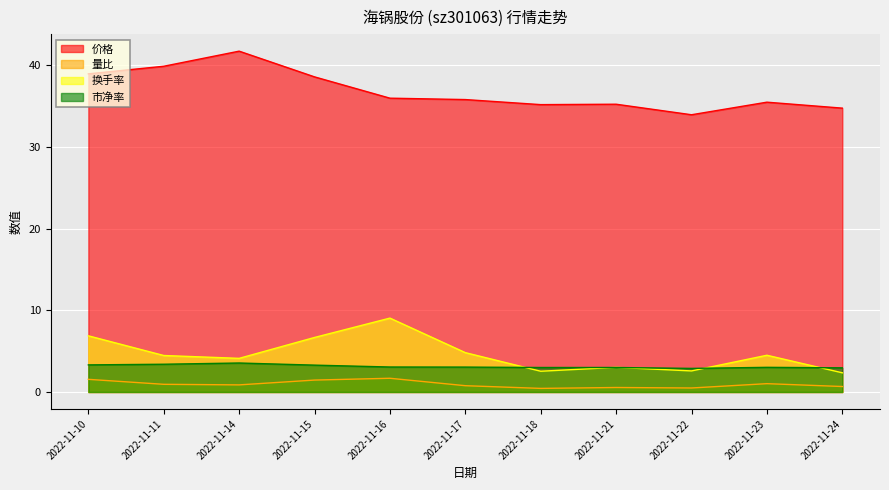

What is the difference between the maximum and minimum values in the 价格 series?

7.8